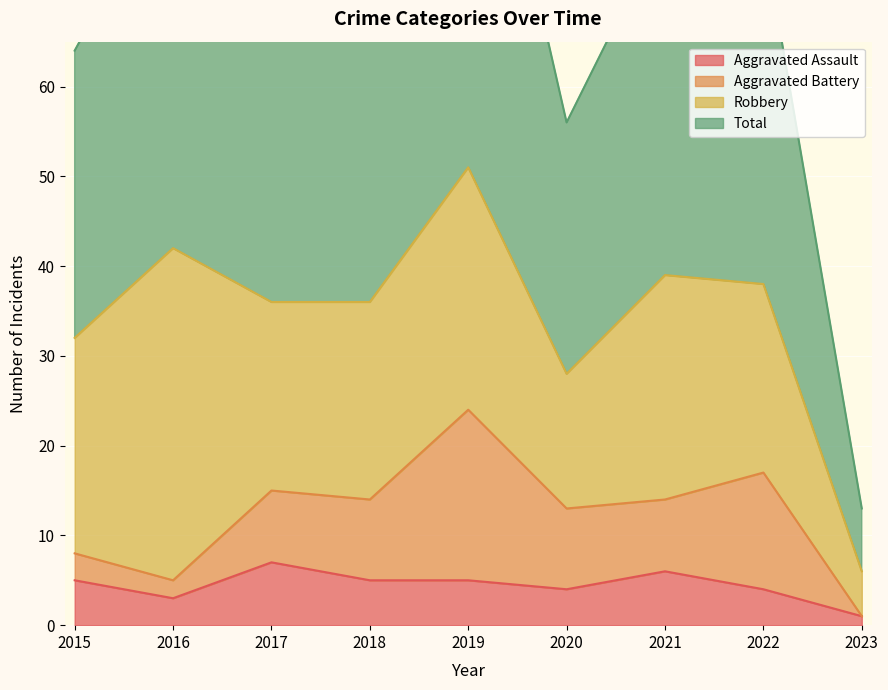

What is the smallest value displayed?

1